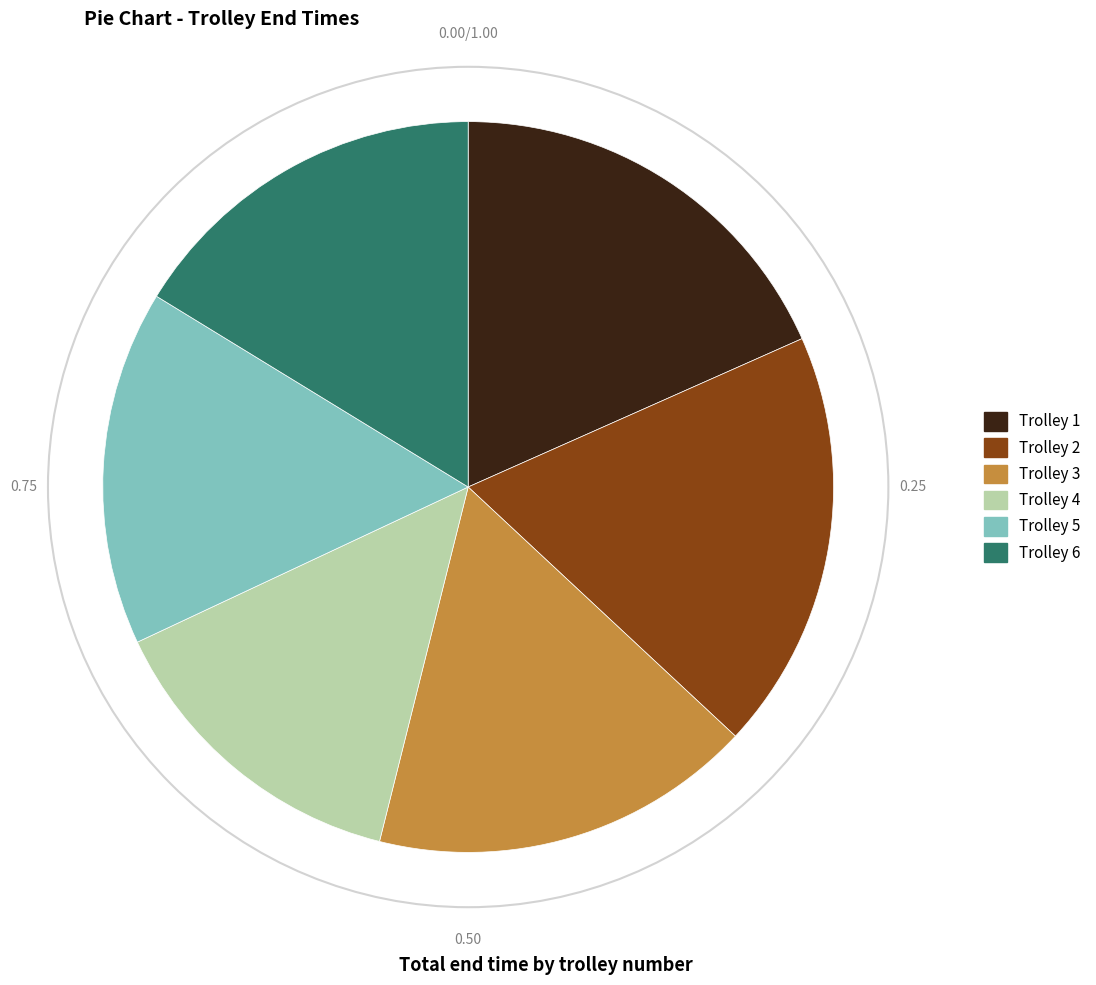

True or false: Trolley 1 accounts for 7% of the total.

False